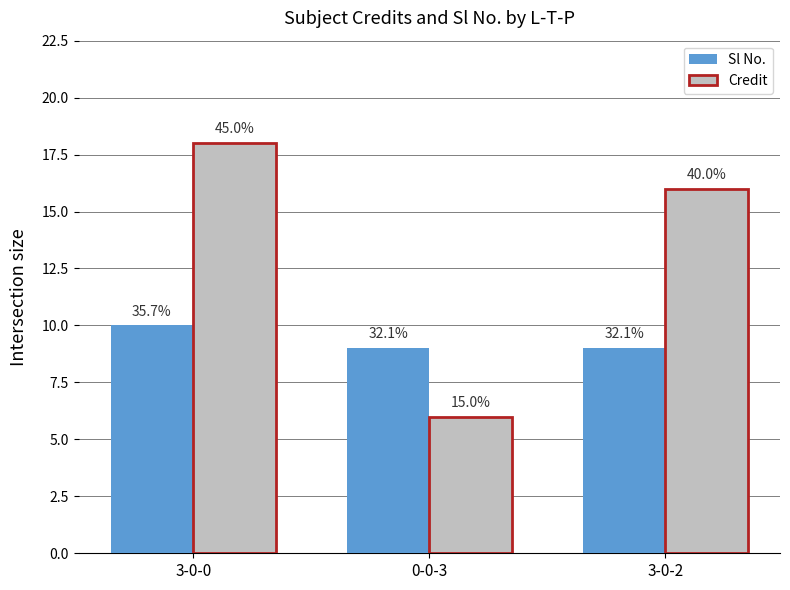

Are the bars horizontal?

No